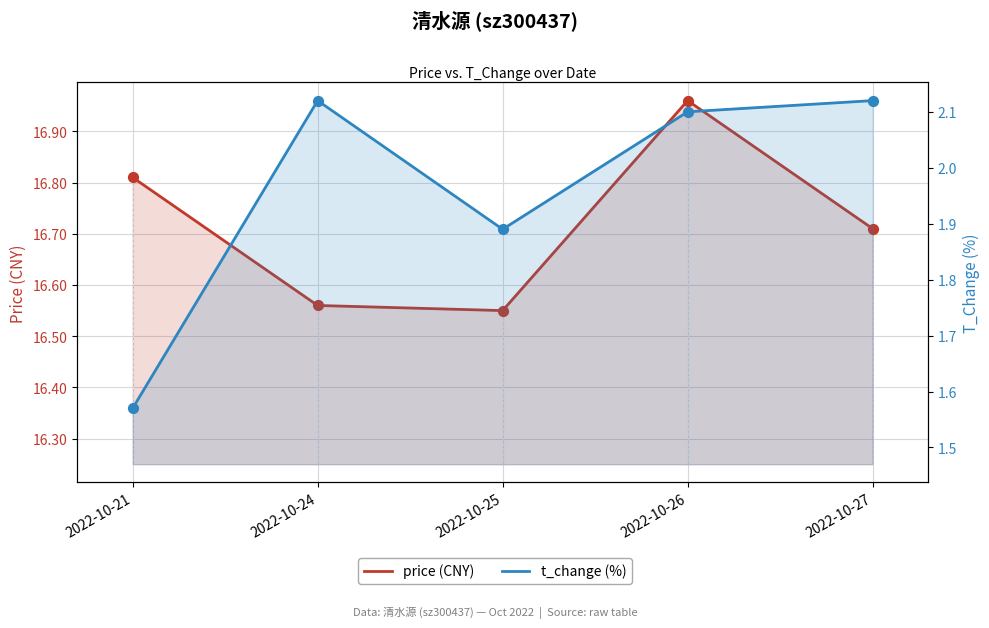

What is the total value across all series at 2022-10-27?

18.8